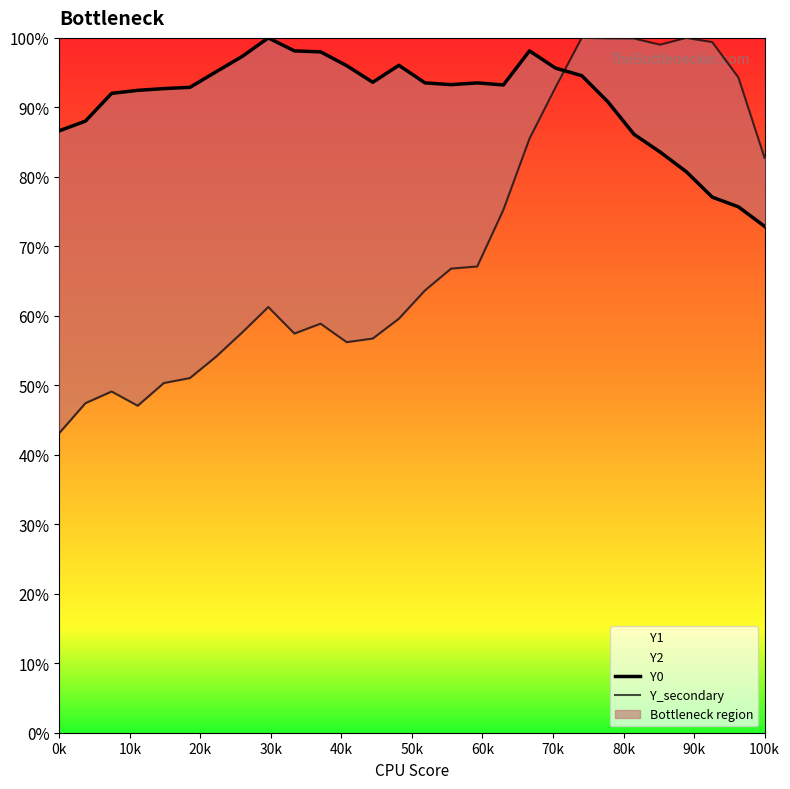

After their last crossing, which series has the higher values: Y0 or Y_secondary?

Y_secondary